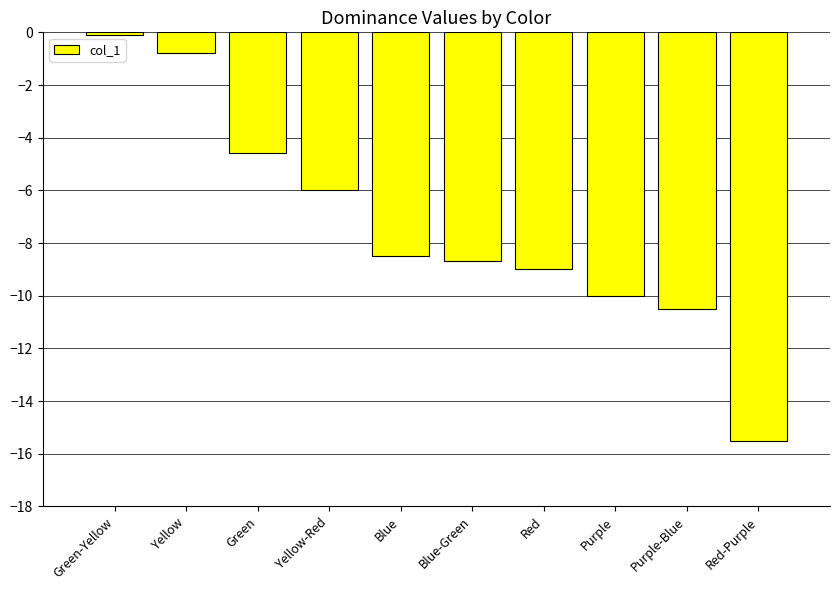

List the labels in order of value, smallest first.

Red-Purple, Purple-Blue, Purple, Red, Blue-Green, Blue, Yellow-Red, Green, Yellow, Green-Yellow